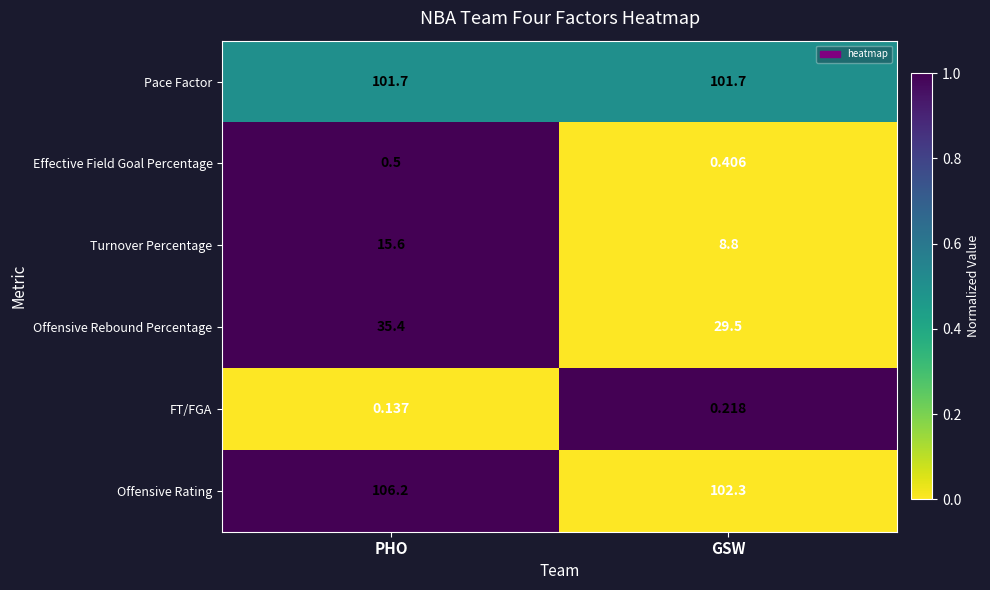

Which series has the largest total across all categories?

Offensive Rating